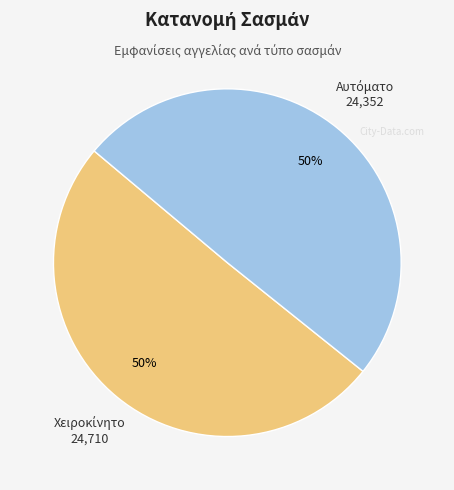

The Αυτόματο slice represents 9% of the pie. True or false?

False